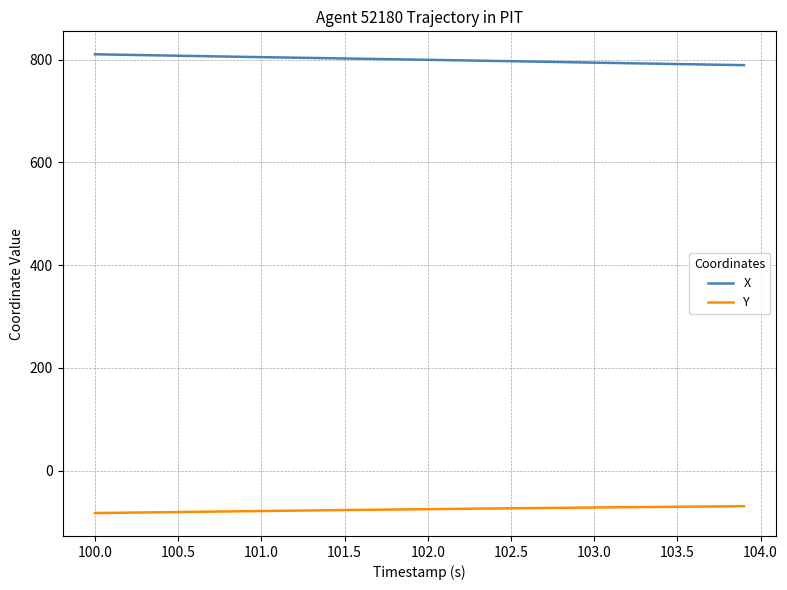

What is the smallest value displayed?

-82.4